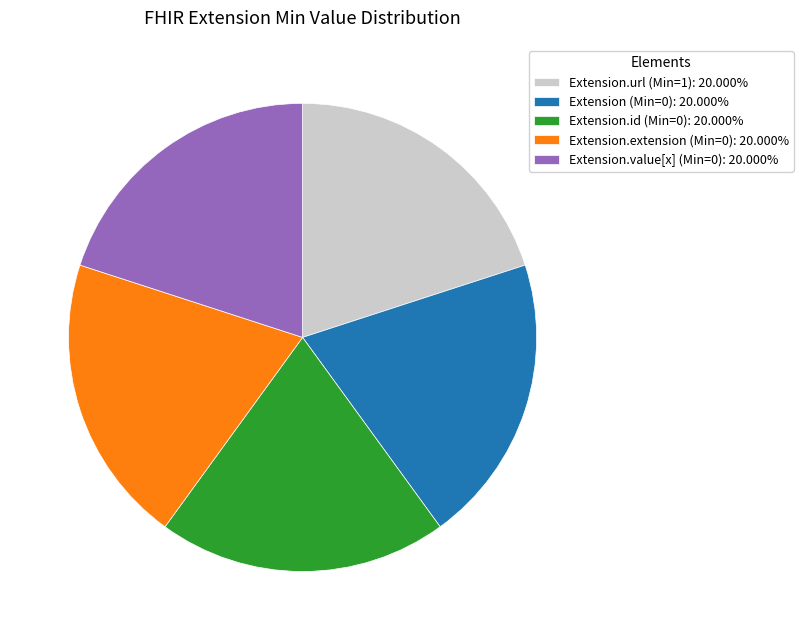

Do Extension.extension (Min=0): 20.000% and Extension.value[x] (Min=0): 20.000% together represent more than half of the pie?

No